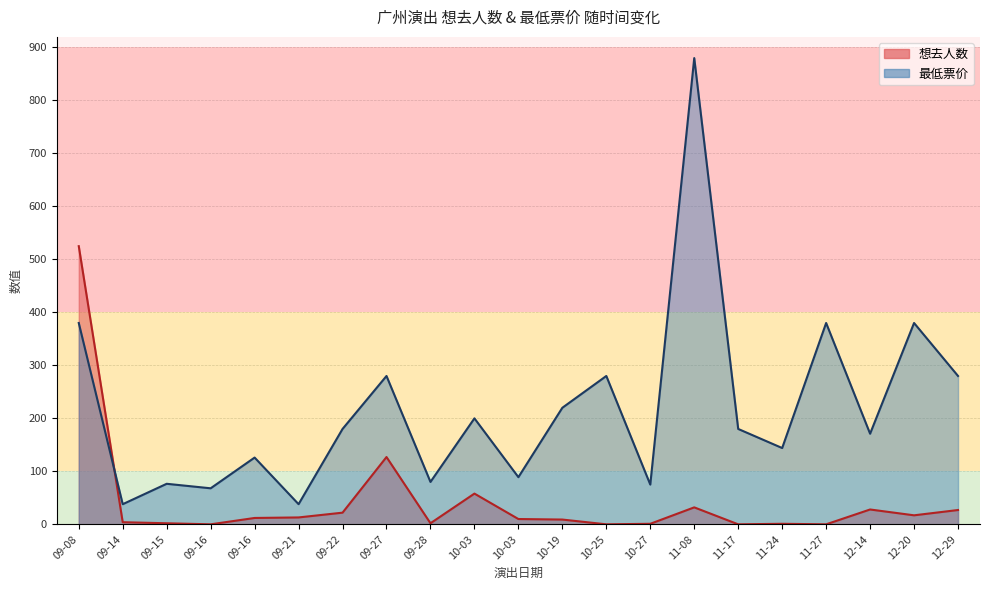

What is the label of the 10th point from the right?

10-19